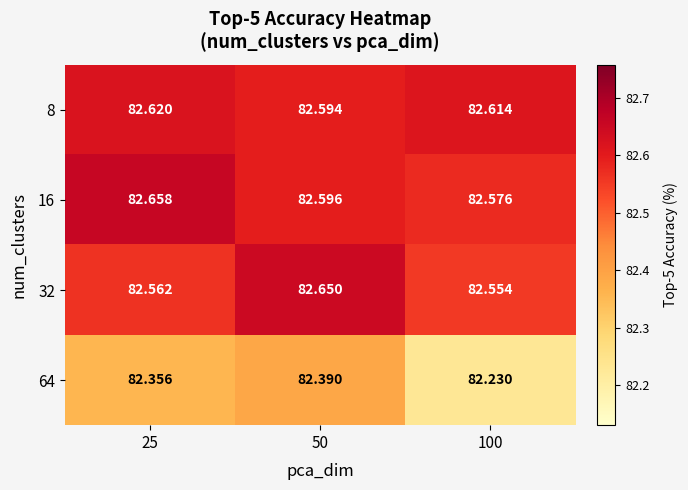

Which series has the largest range (max minus min)?

64